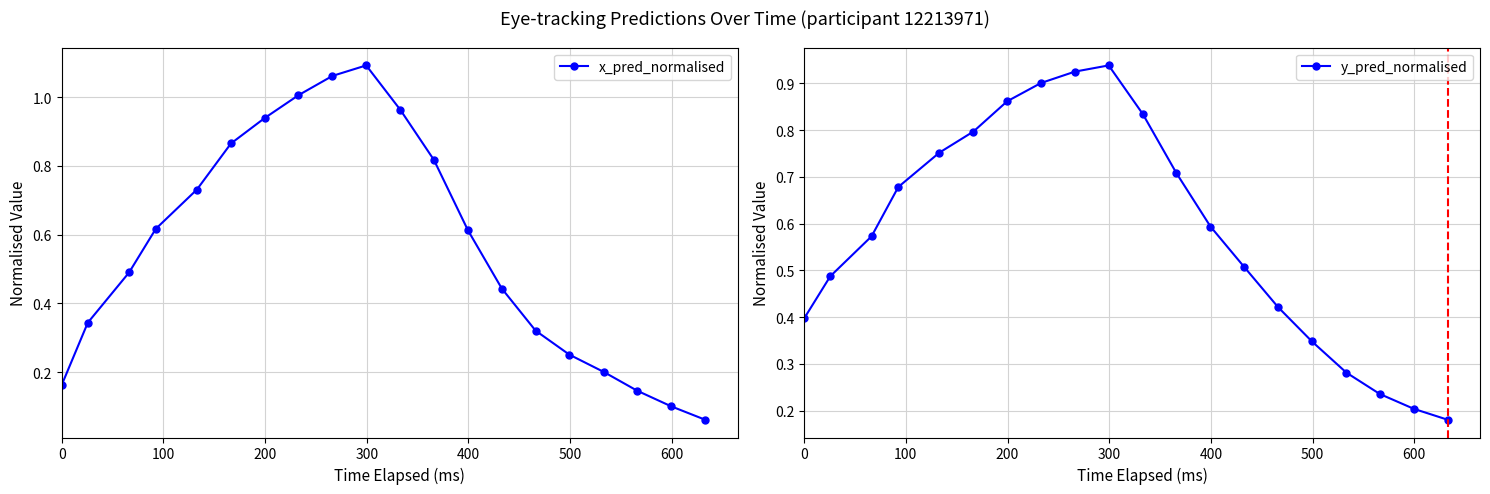

How many interior local peaks does the x_pred_normalised series have?

1